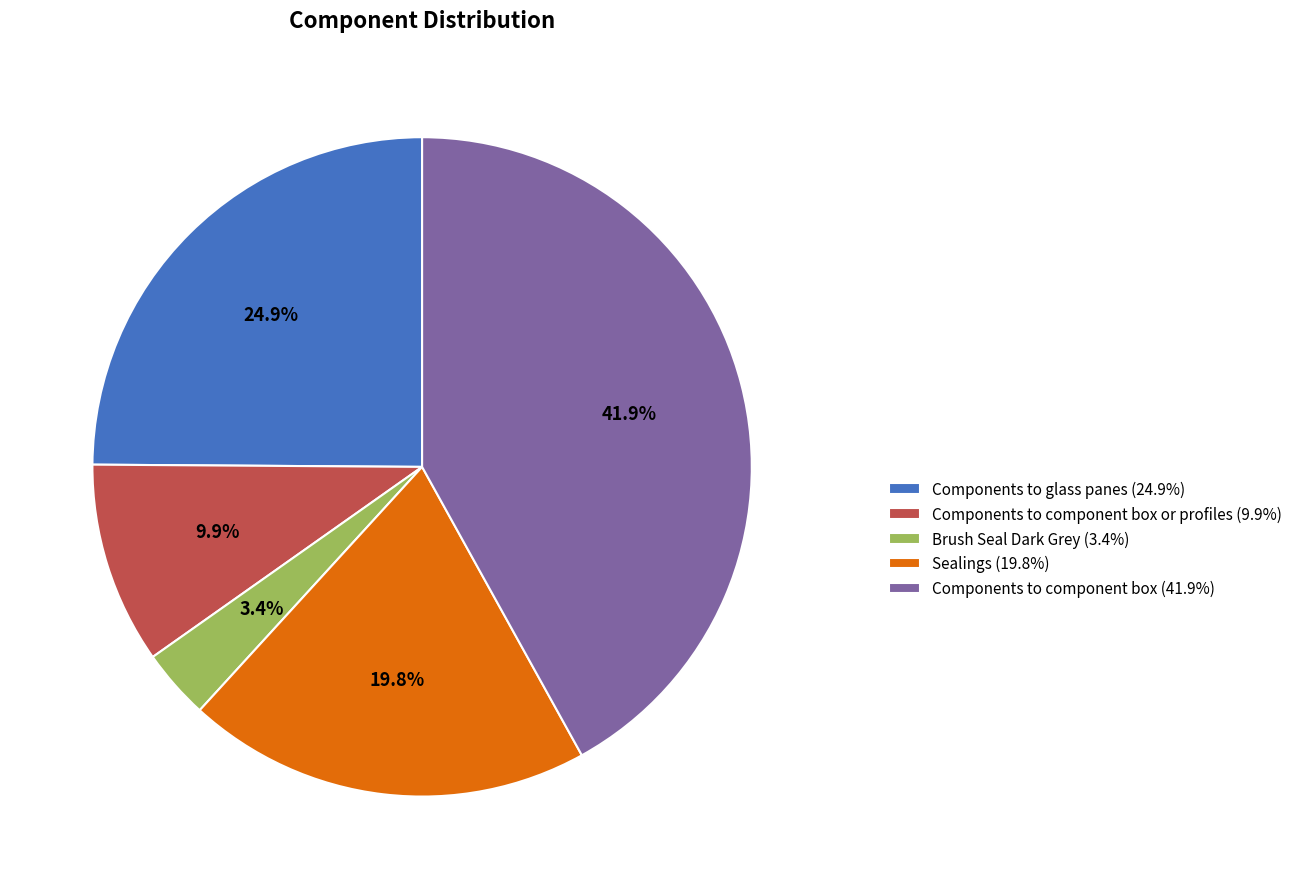

Rank the categories by value from highest to lowest.

Components to component box (41.9%), Components to glass panes (24.9%), Sealings (19.8%), Components to component box or profiles (9.9%), Brush Seal Dark Grey (3.4%)